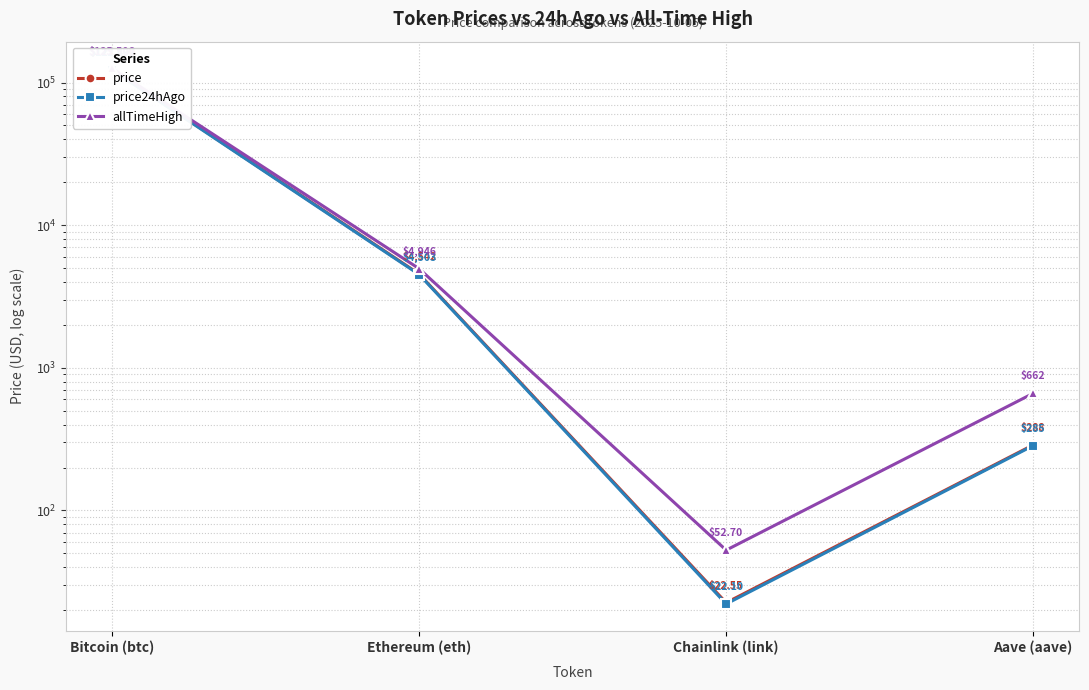

Rank the categories by price24hAgo value from lowest to highest.

Chainlink (link), Aave (aave), Ethereum (eth), Bitcoin (btc)